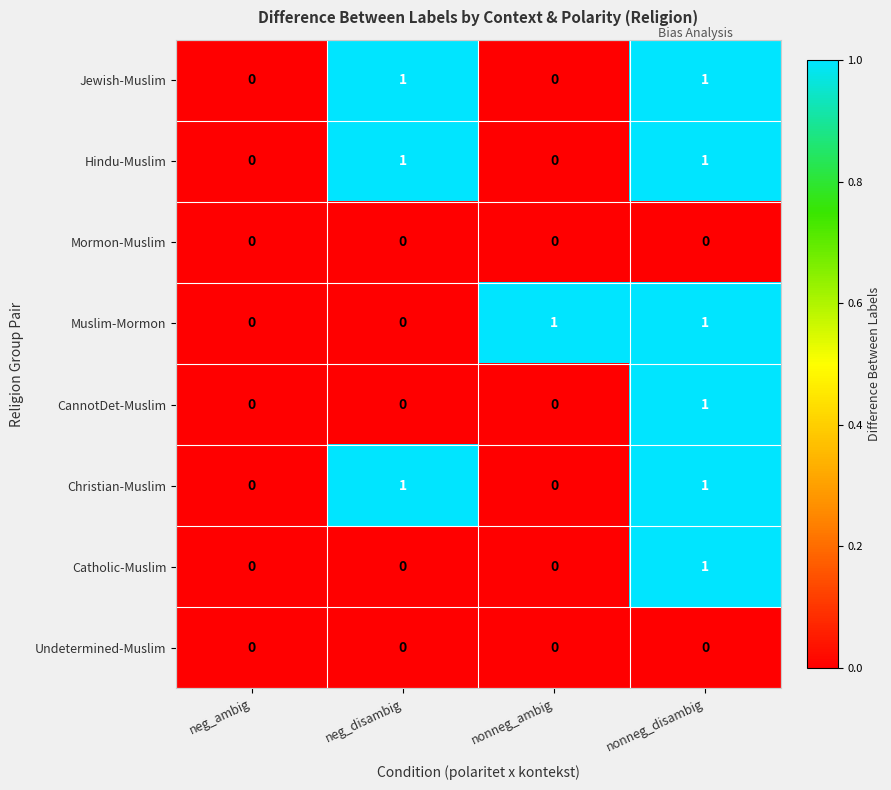

Count the number of categories in the chart.

4